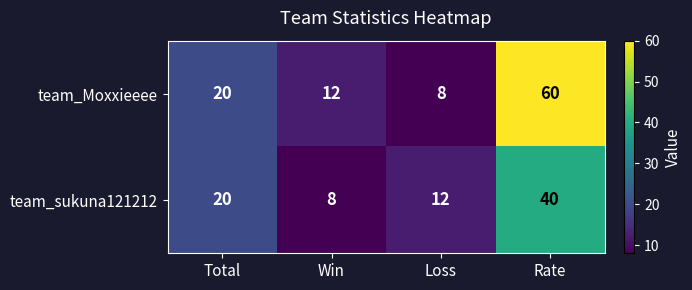

The value of team_Moxxieeee at Total is 20. True or false?

True